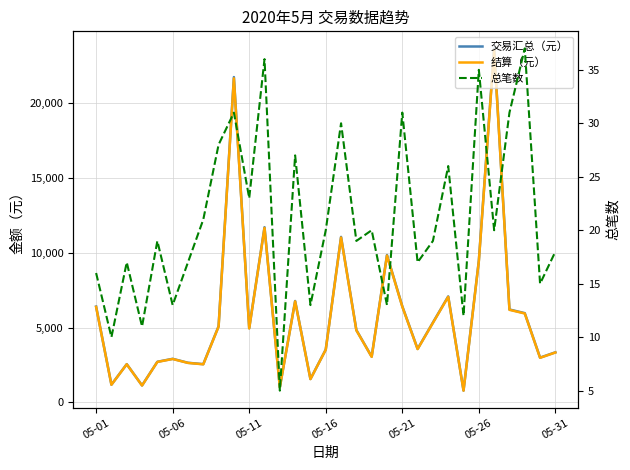

At how many categories does at least one series exceed 10474?

4